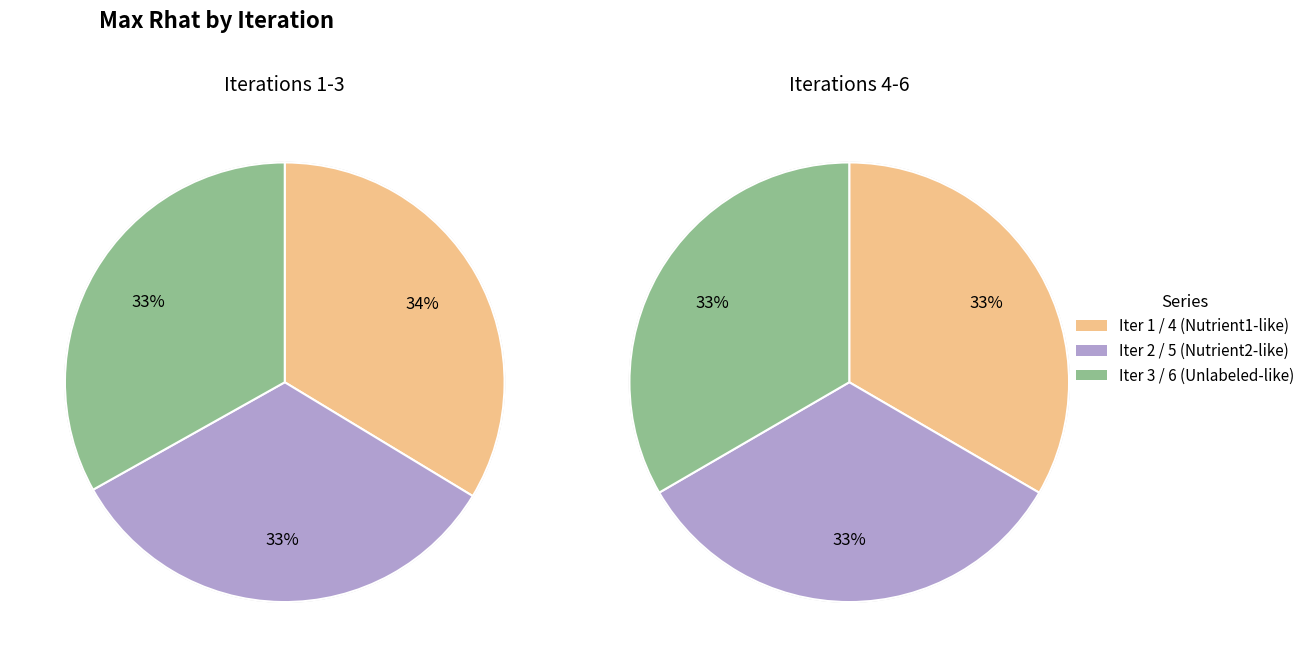

Is there a majority slice in this chart?

No